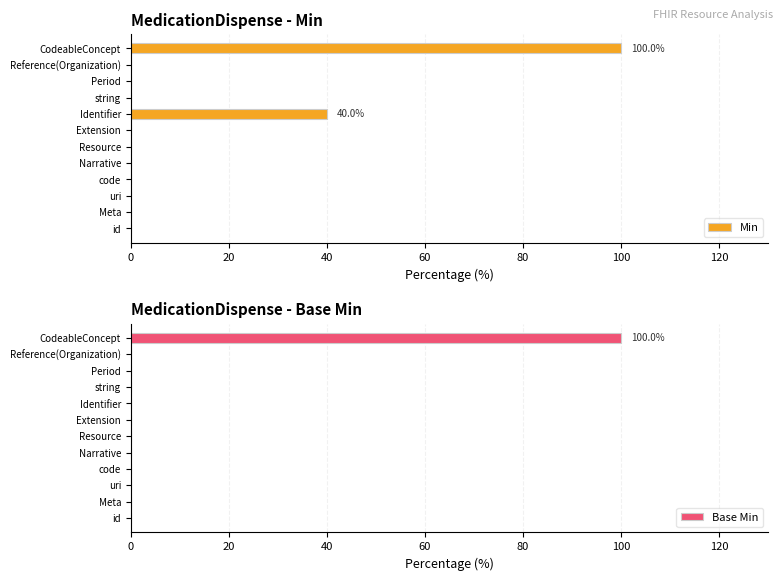

At which label does Base Min reach its peak?

CodeableConcept